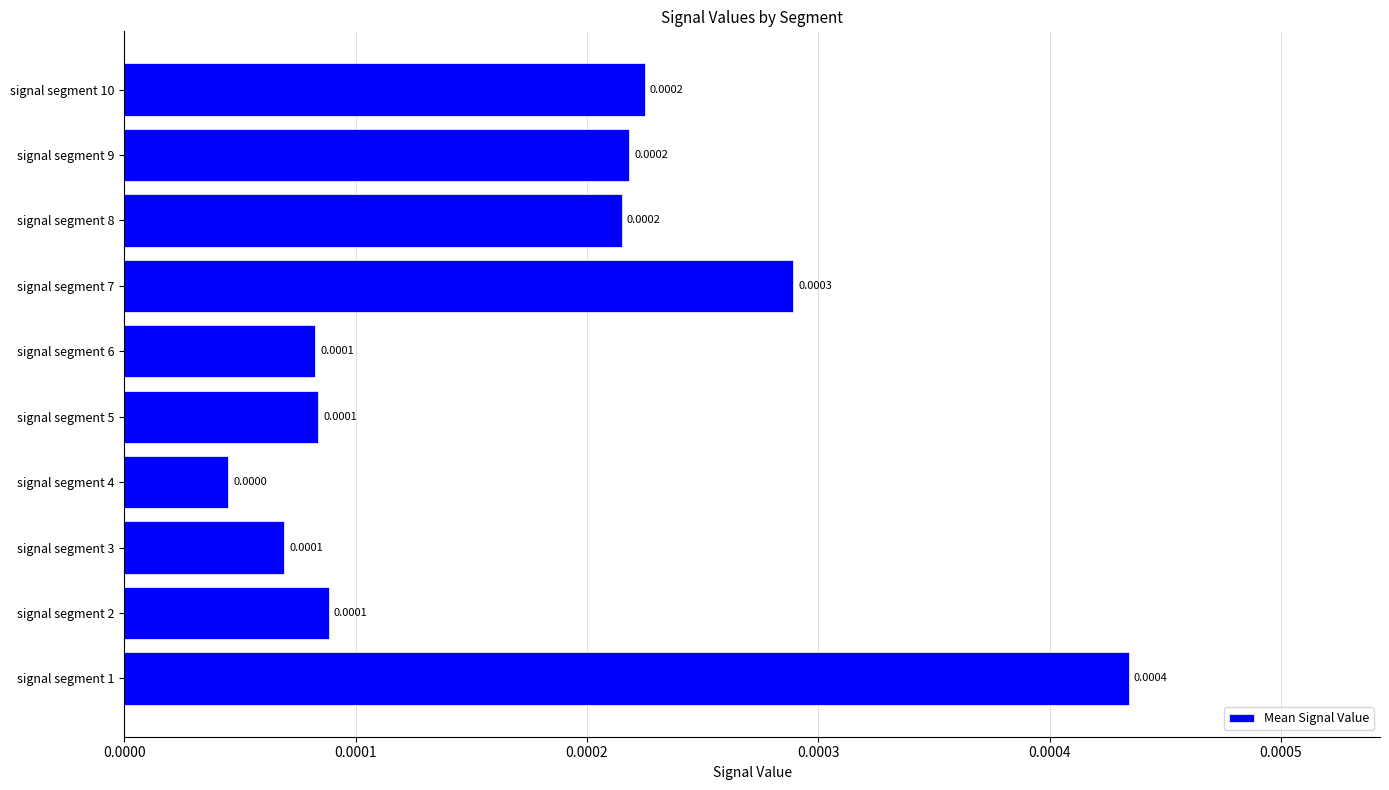

Between signal segment 7 and signal segment 3, which is larger?

signal segment 7